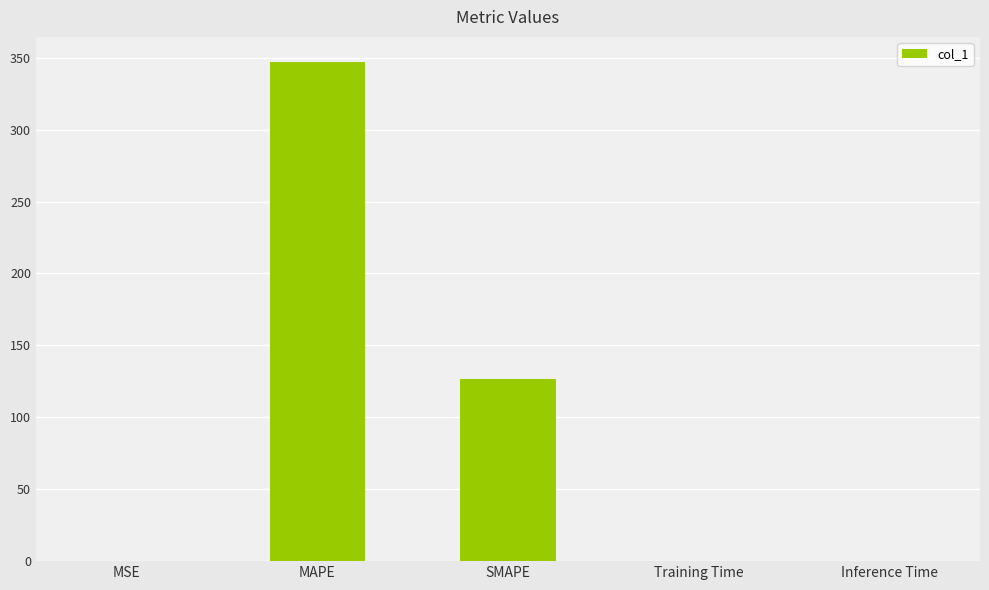

What is the greatest value displayed?

347.1